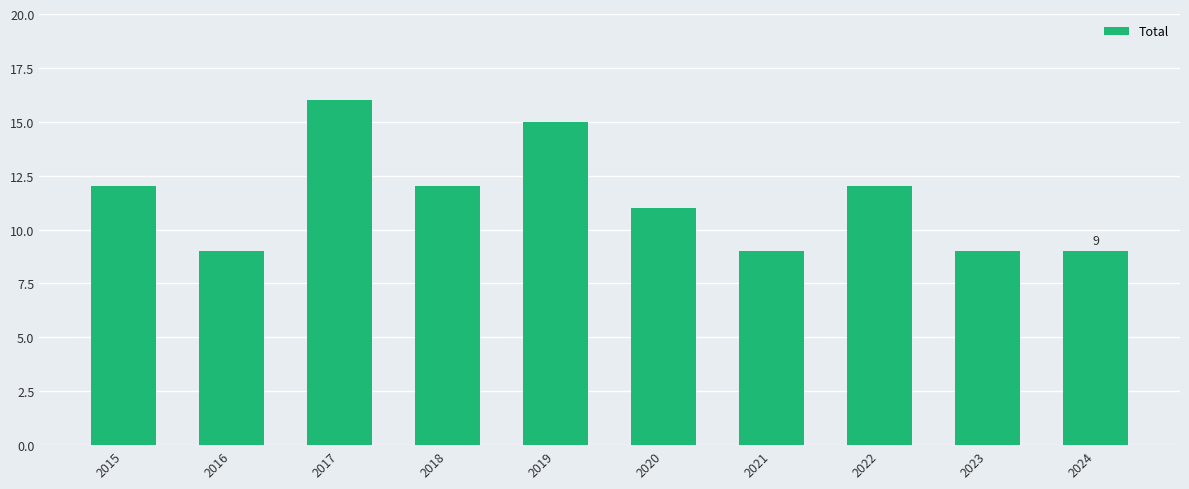

What is the value of the 10th bar from the left?

9